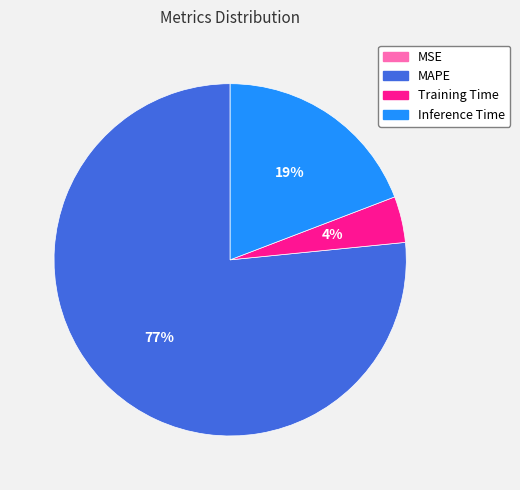

Between MAPE and Training Time, which is larger?

MAPE